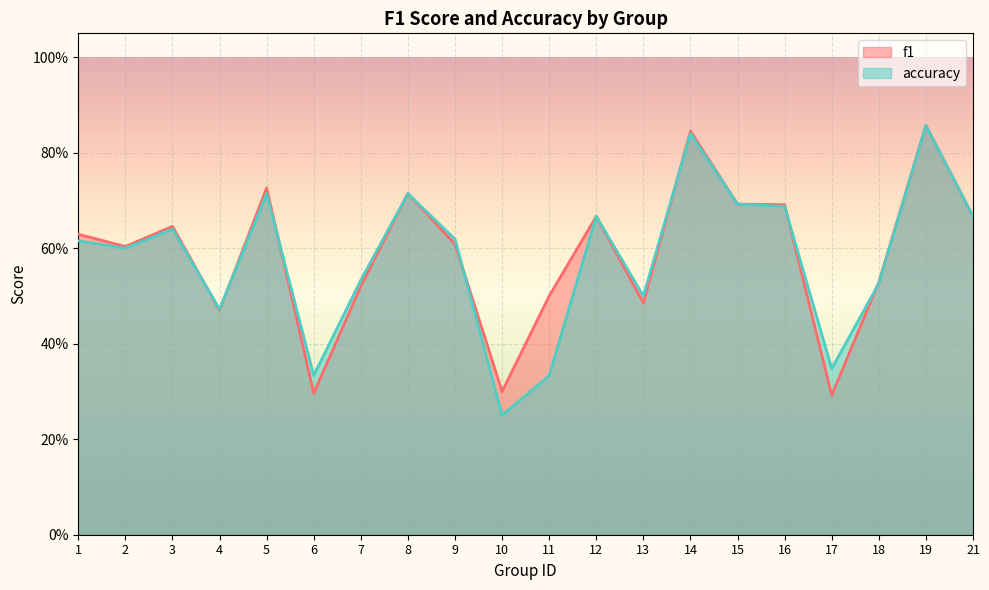

How many intersections are there between accuracy and f1?

7